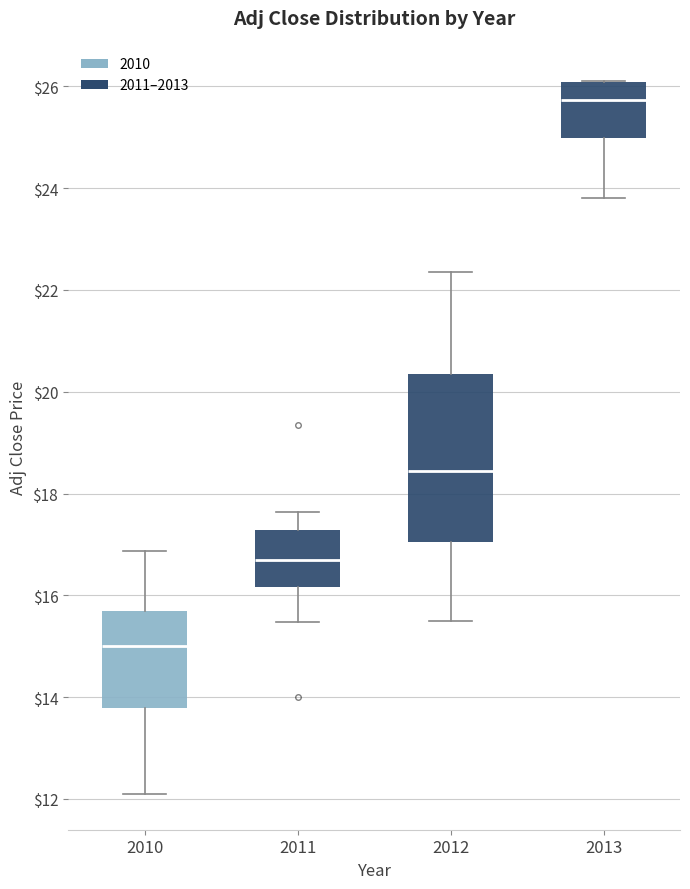

Reading left to right, read every box against the y-axis: the position of its median line, the range the box covers, and the ends of its whiskers. The values are not printed on the chart, so give them approximately, as read against the axis.

2010: median 15.0, box 13.8 to 15.6, whiskers 12.0 to 16.8
2011: median 16.8, box 16.2 to 17.2, whiskers 15.4 to 17.6
2012: median 18.4, box 17.0 to 20.4, whiskers 15.4 to 22.4
2013: median 25.8, box 25.0 to 26.0, whiskers 23.8 to 26.2